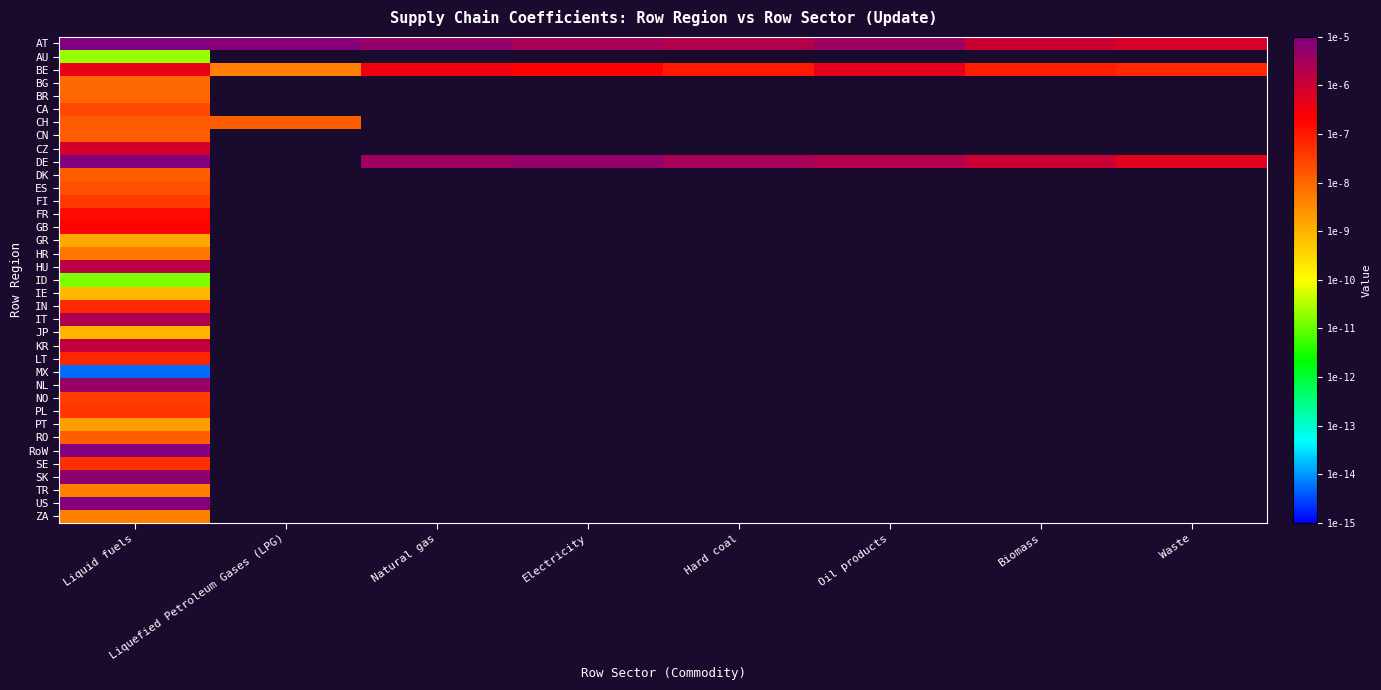

Rank the categories by CN value from highest to lowest.

Liquid fuels, Liquefied Petroleum Gases (LPG), Natural gas, Electricity, Hard coal, Oil products, Biomass, Waste